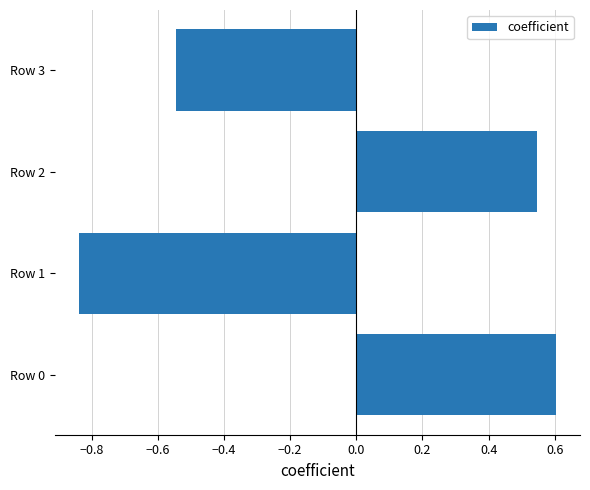

What is the difference between the second highest and second lowest values?

1.1